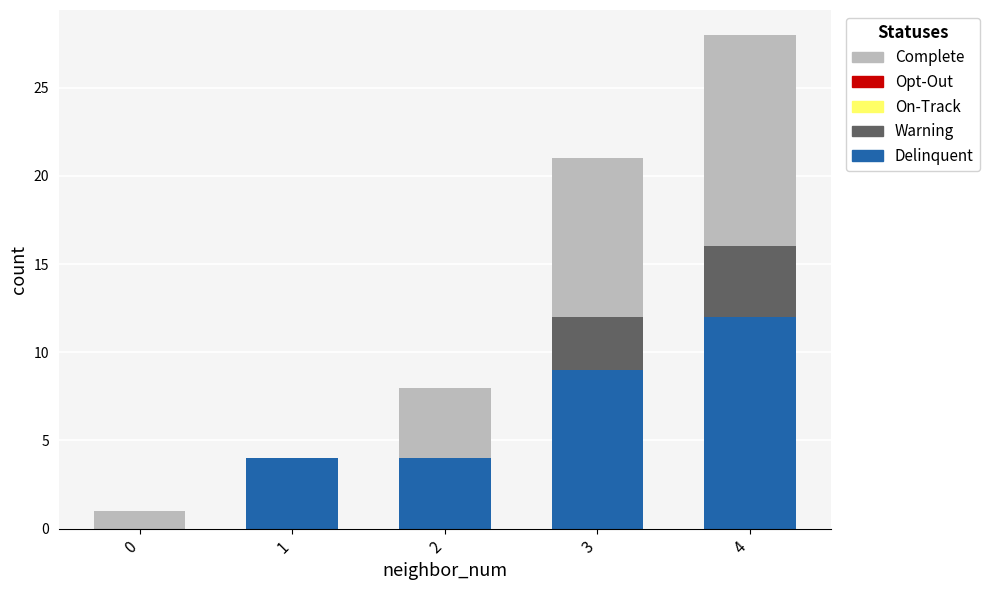

Reading right to left, transcribe the values for Delinquent.

4=12	3=9	2=4	1=4	0=0